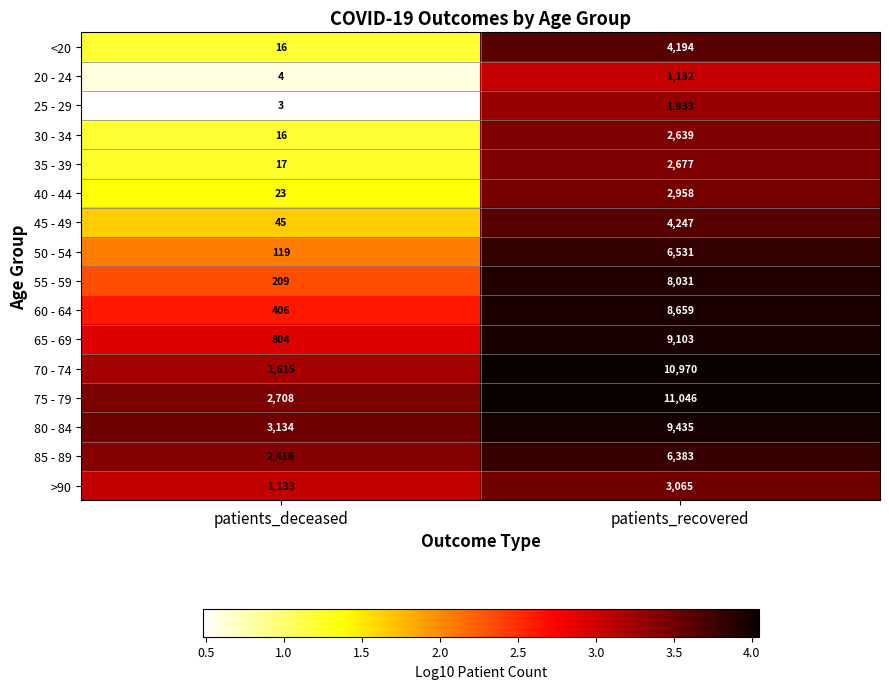

At patients_recovered, list the series in order from smallest to largest.

20 - 24, 25 - 29, 30 - 34, 35 - 39, 40 - 44, >90, <20, 45 - 49, 85 - 89, 50 - 54, 55 - 59, 60 - 64, 65 - 69, 80 - 84, 70 - 74, 75 - 79